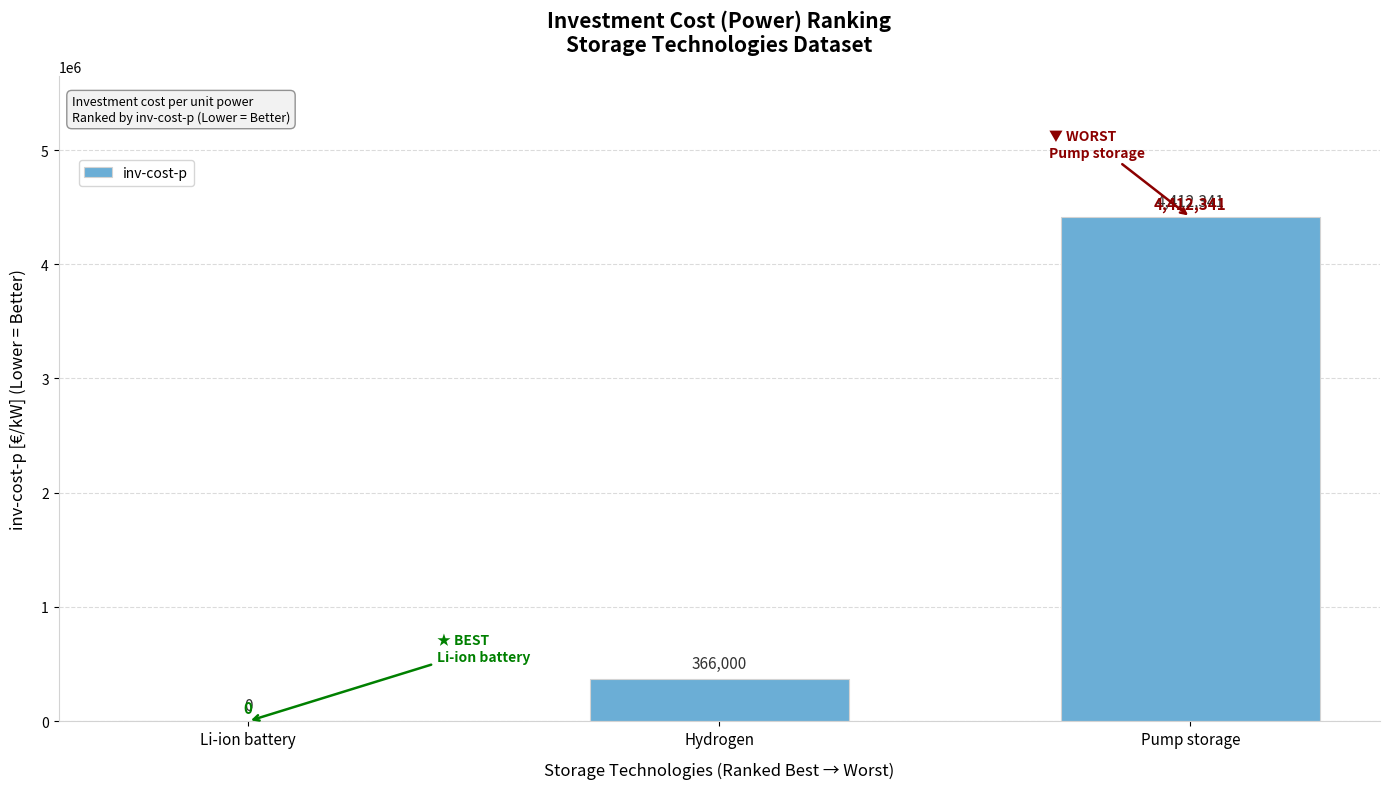

Reading left to right, what are all the values shown in this chart?

Li-ion battery=0	Hydrogen=366000	Pump storage=4412341